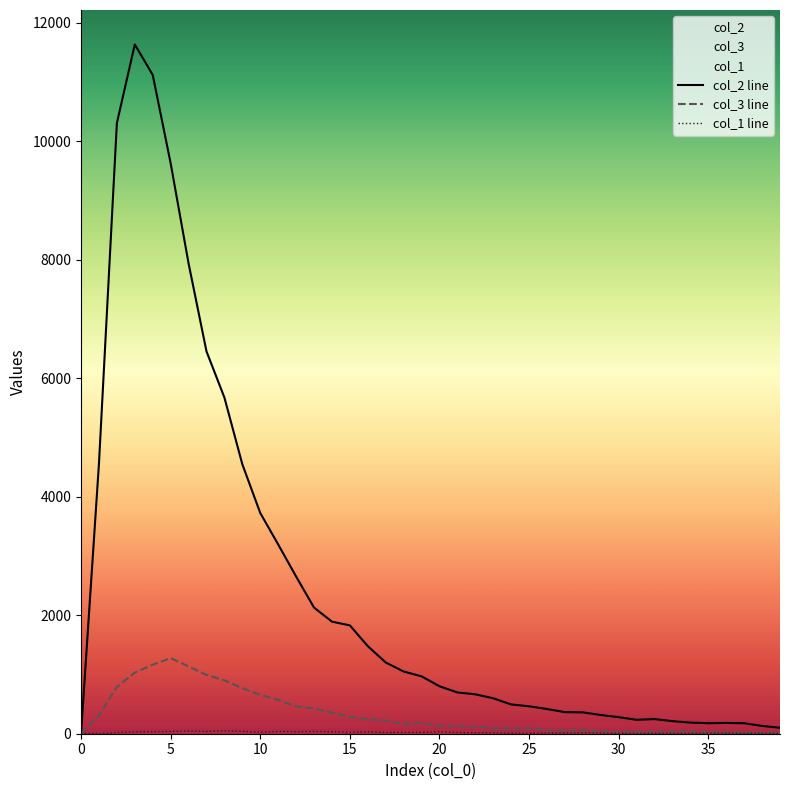

What is the approximate value of col_2 line at 25, to the nearest 50?

450